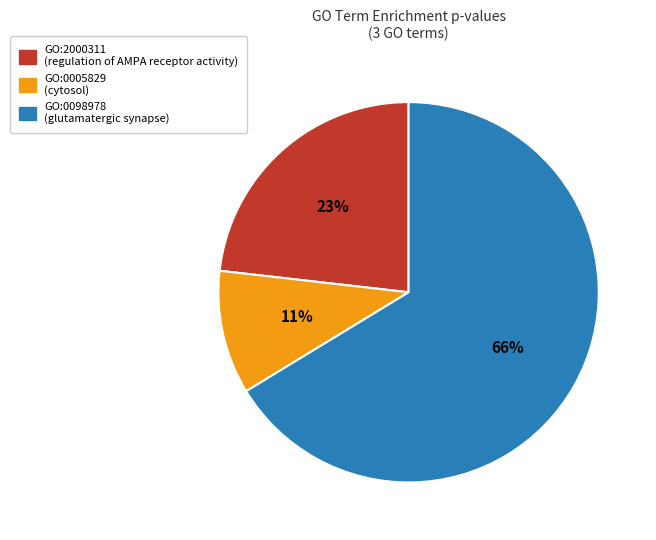

The GO:0098978 slice represents 77% of the pie. True or false?

False